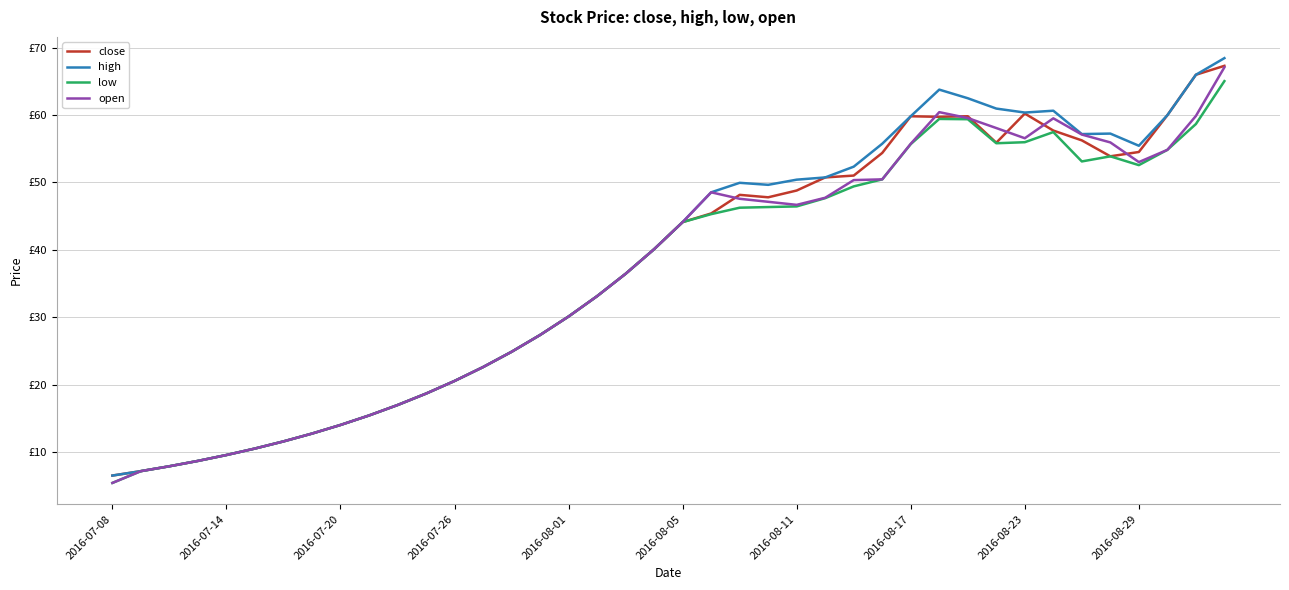

Is this an area chart (filled region under the line)?

No